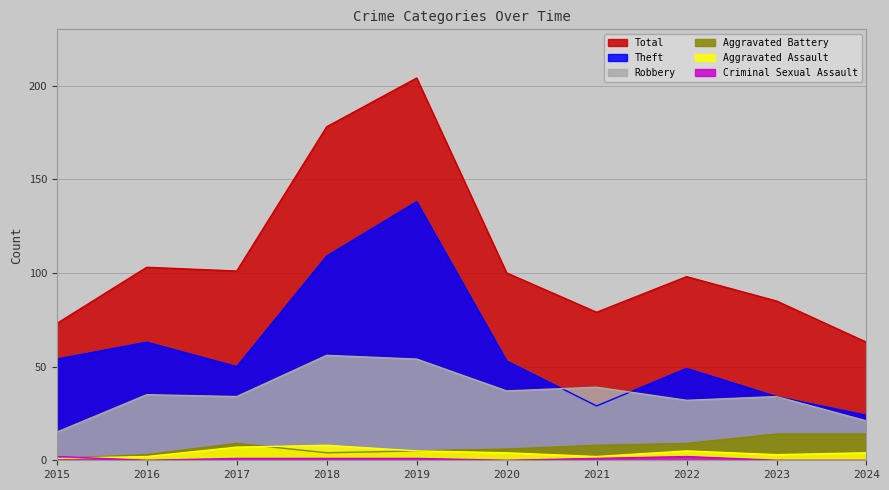

At which category is the sum across all series the highest?

2019